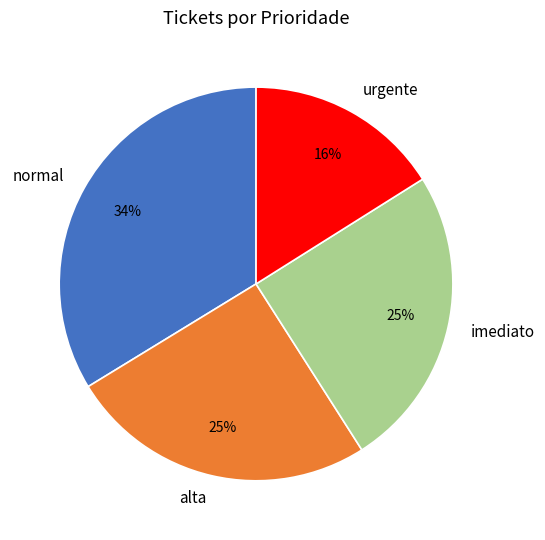

How many slices are in this pie chart?

4